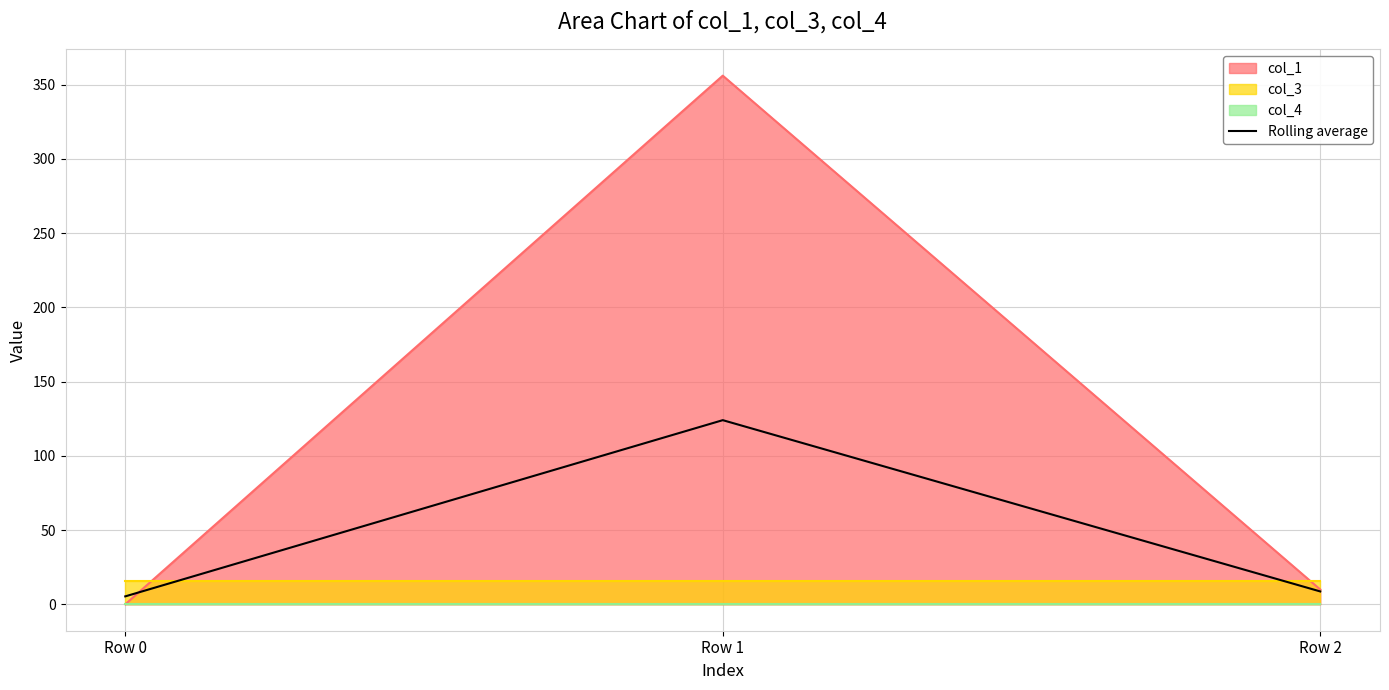

The value of col_1 at Row 2 is 10.0. True or false?

True